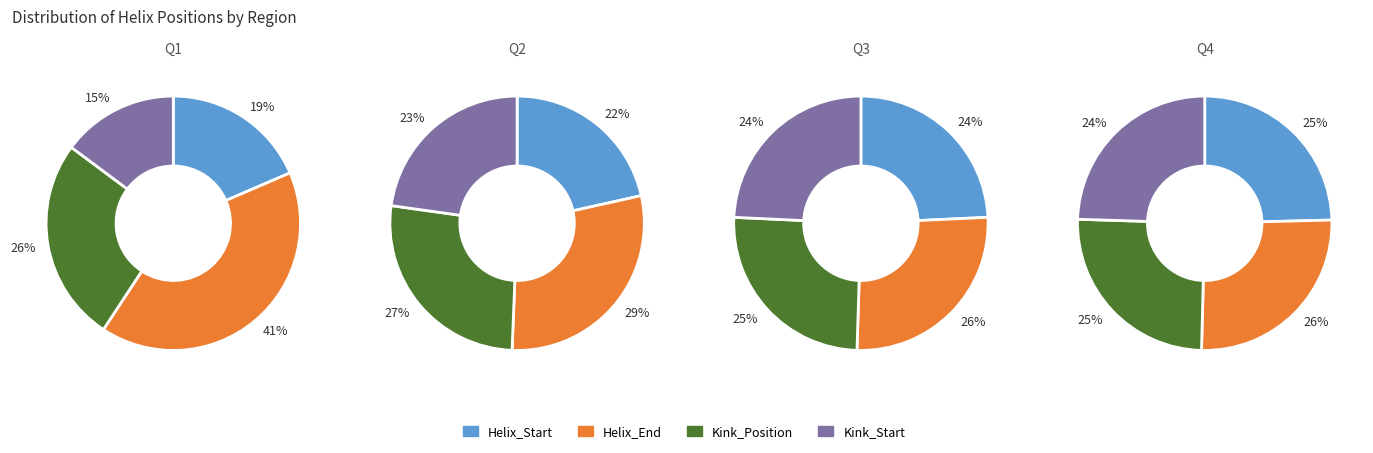

To the nearest percent, what percentage of the pie is 293?

20%